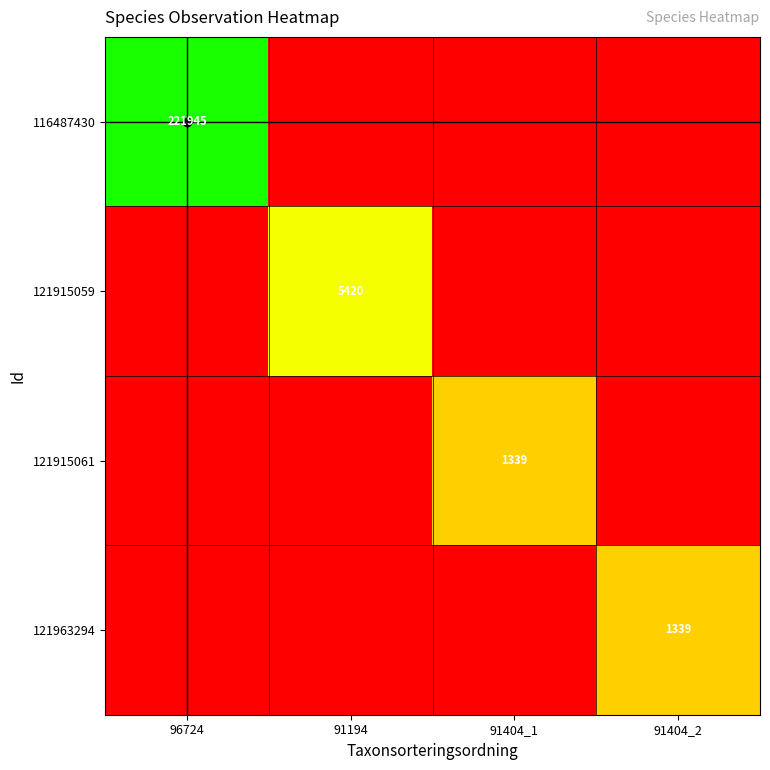

Is the value of 116487430 at 96724 greater than the value of 121963294 at 91404_2?

Yes